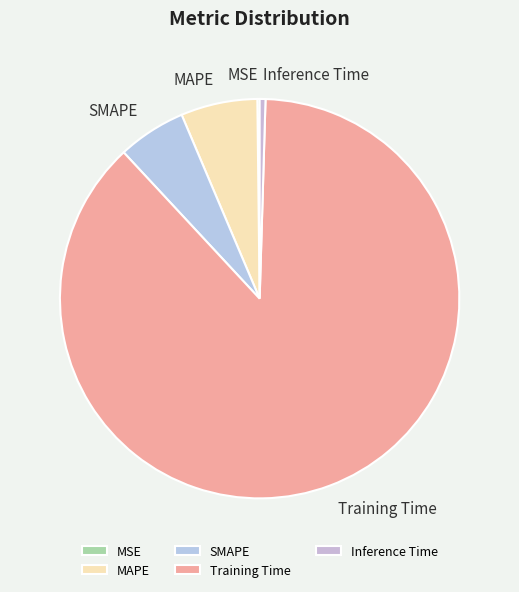

Combined, do SMAPE and MAPE account for over 50%?

No